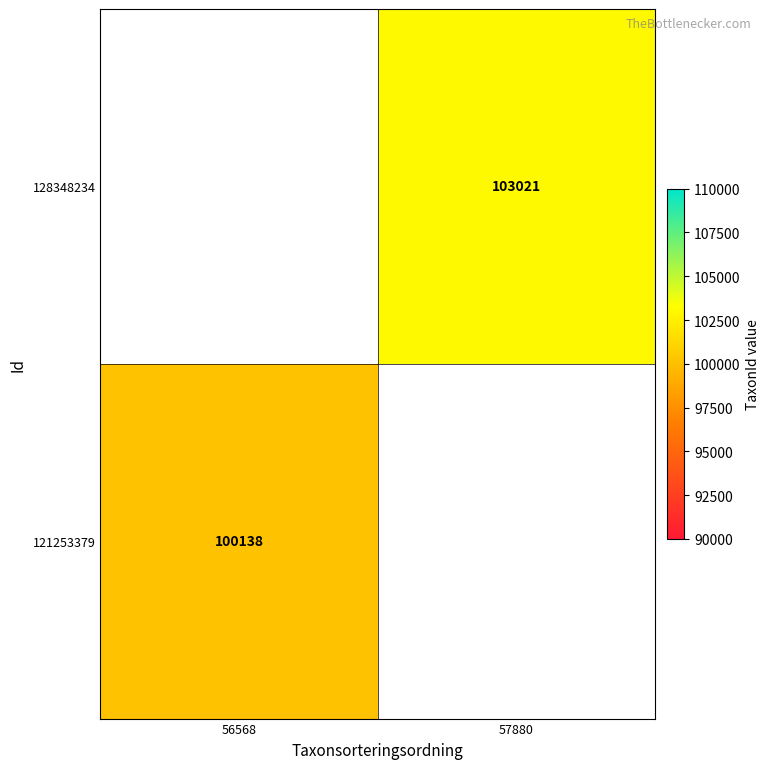

Is it true that 121253379 equals 147662 at 56568?

False